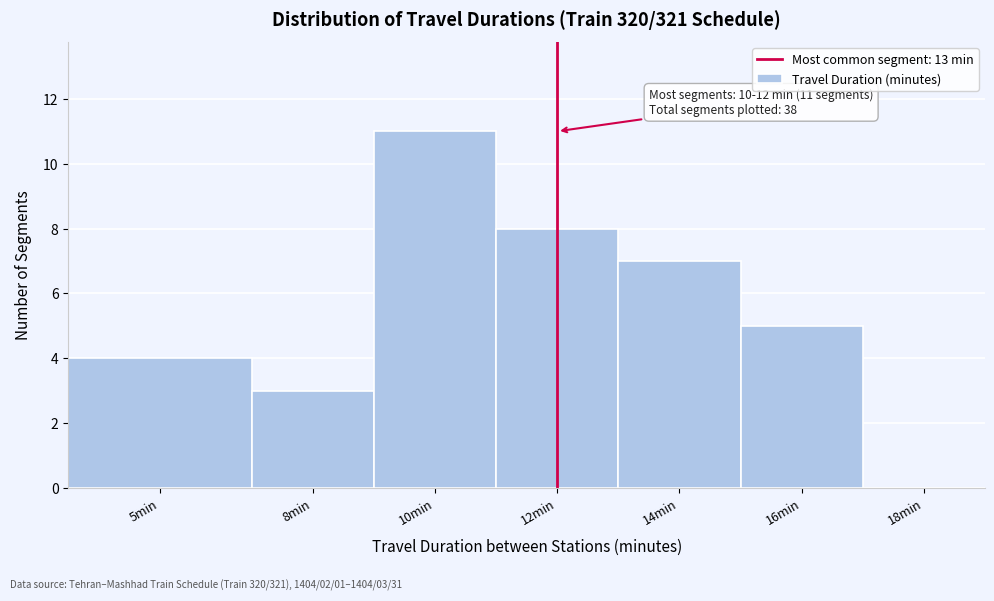

Reading left to right, extract all data points from this chart.

5min=4	8min=3	10min=11	12min=8	14min=7	16min=5	18min=0